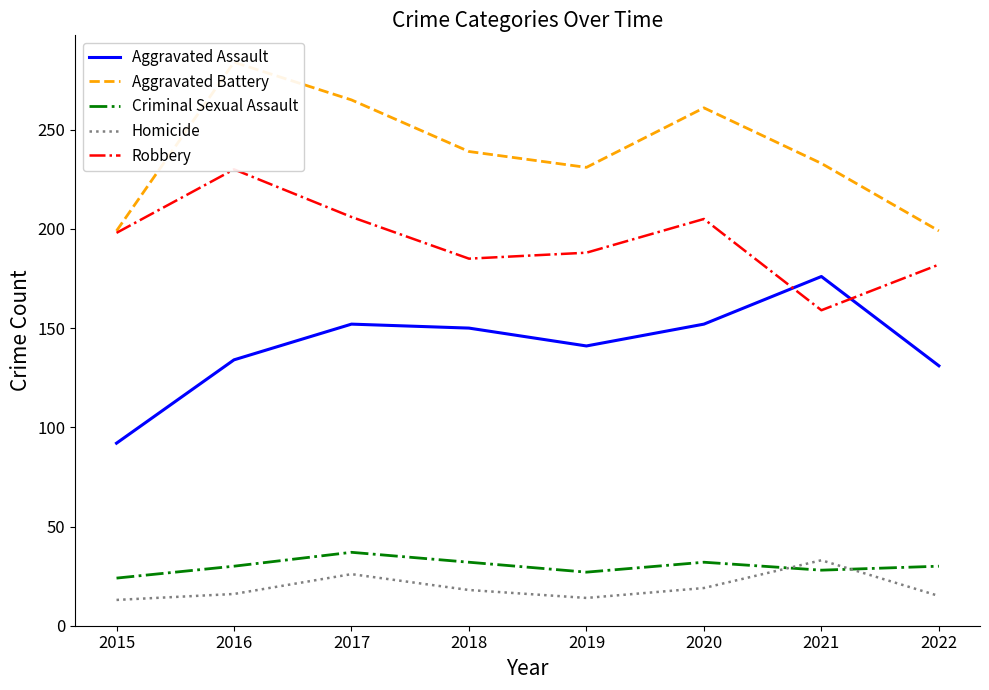

At which label does Criminal Sexual Assault reach its peak?

2017